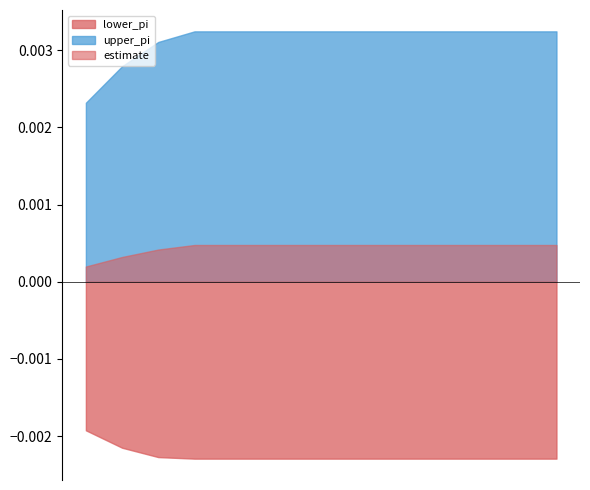

True or false: lower_pi and estimate cross at least once.

False